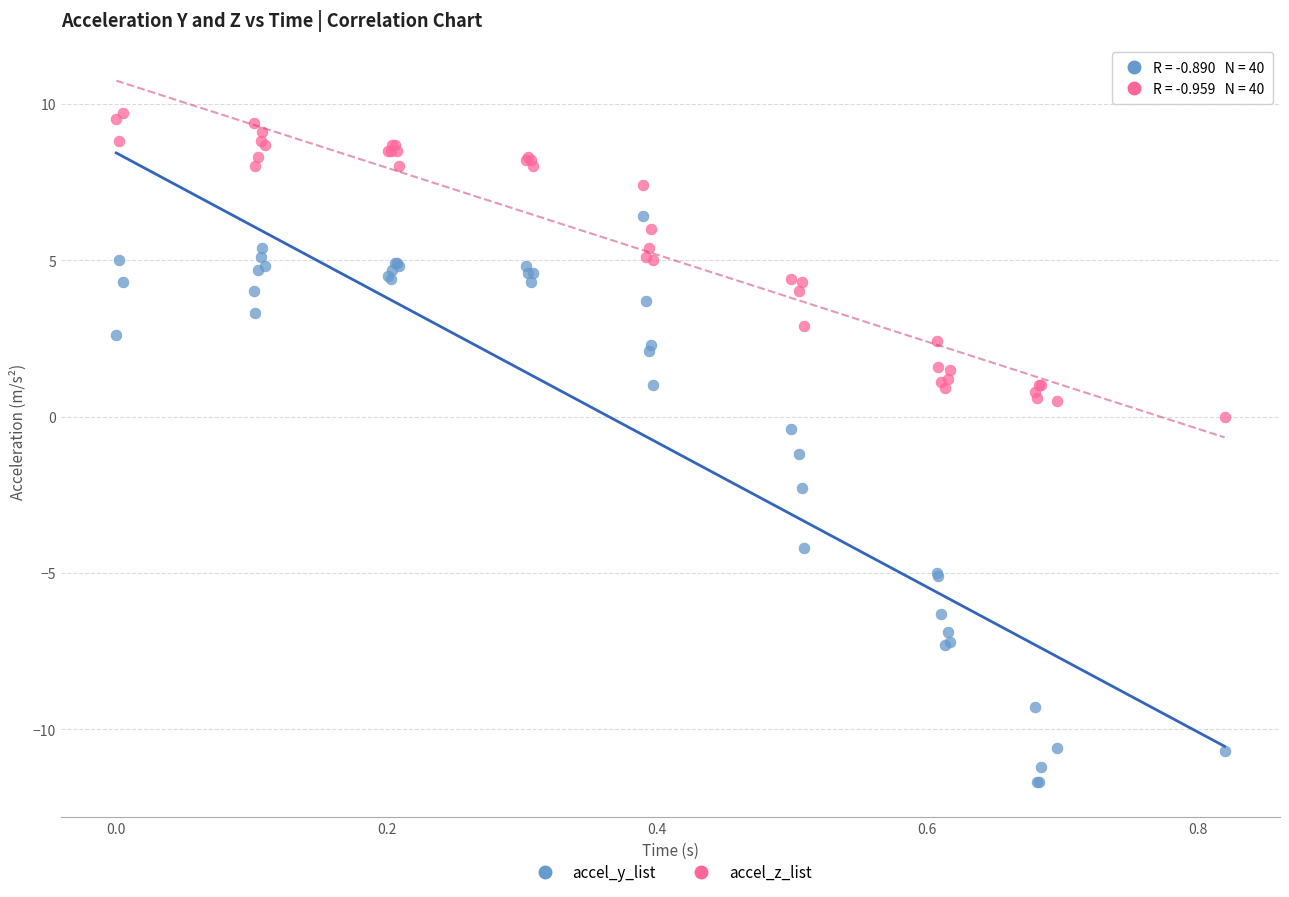

Which series reaches the maximum Y coordinate?

accel_z_list